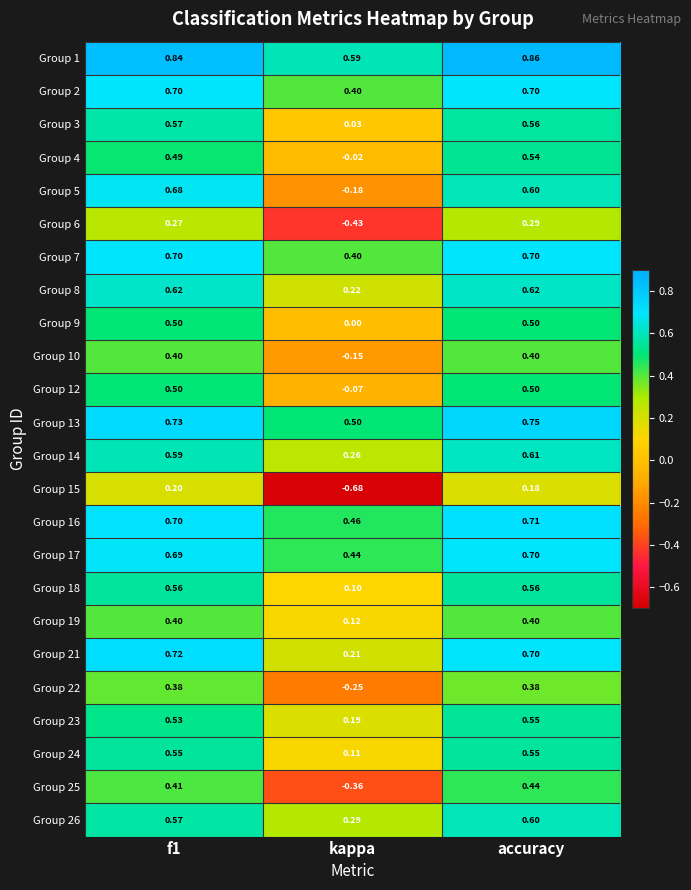

Which series changed the most between f1 and kappa?

Group 15